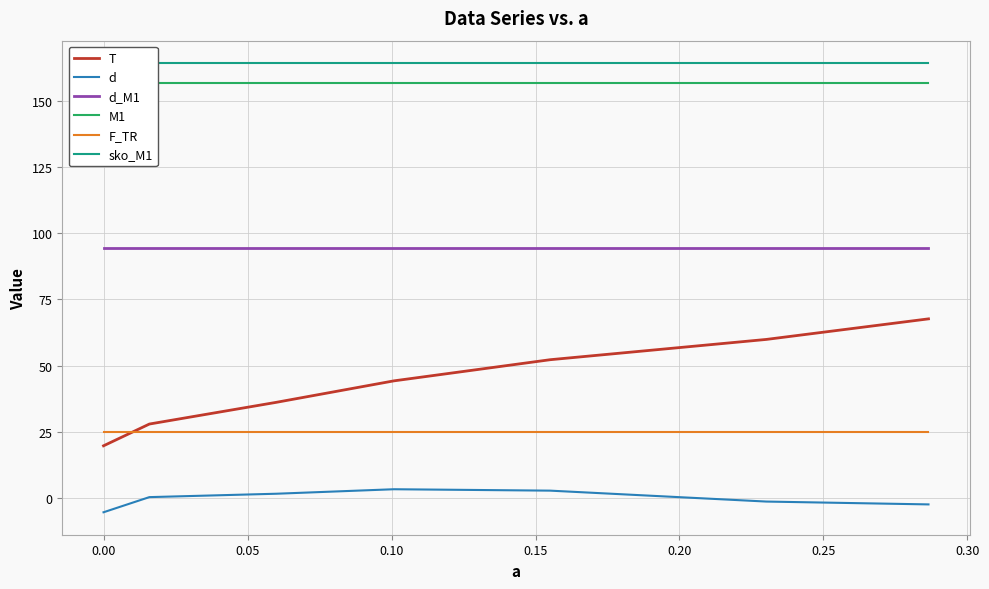

List the series in order of their peak value, highest first.

sko_M1, M1, d_M1, T, F_TR, d